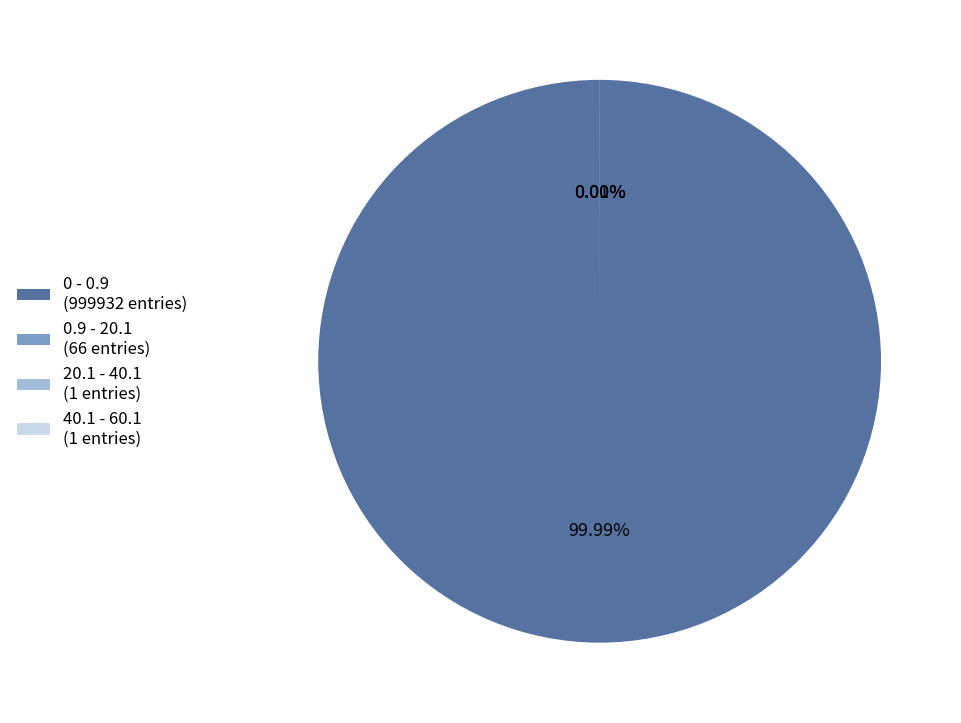

The 40.1 - 60.1 slice represents 0% of the pie. True or false?

True